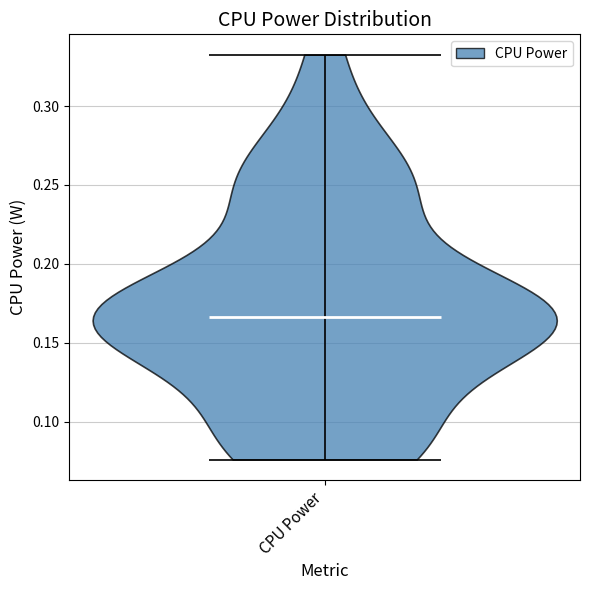

What is the lowest point the violin for CPU Power reaches on the y-axis? The values are not printed on the chart, so give them approximately, as read against the axis.

0.075